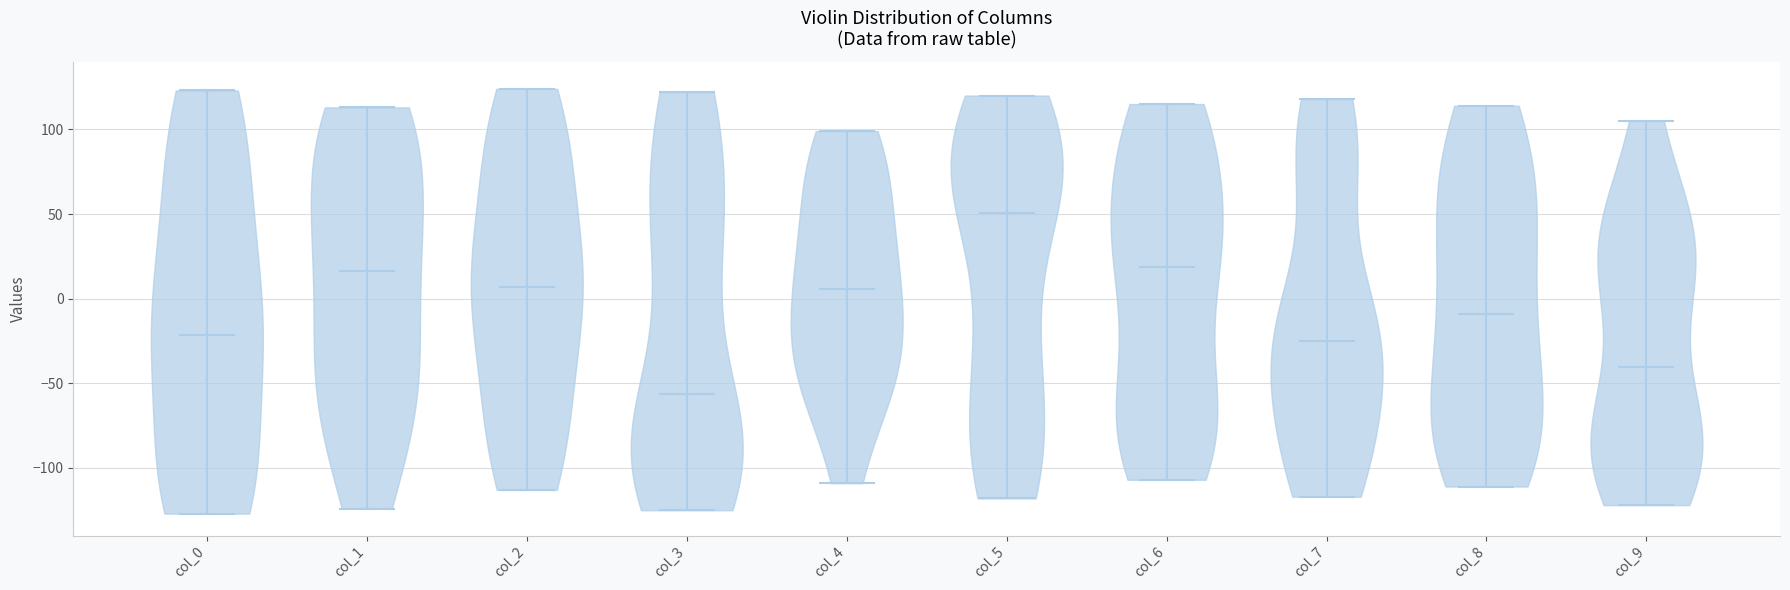

What is the highest point the violin for col_4 reaches on the y-axis? The values are not printed on the chart, so give them approximately, as read against the axis.

100